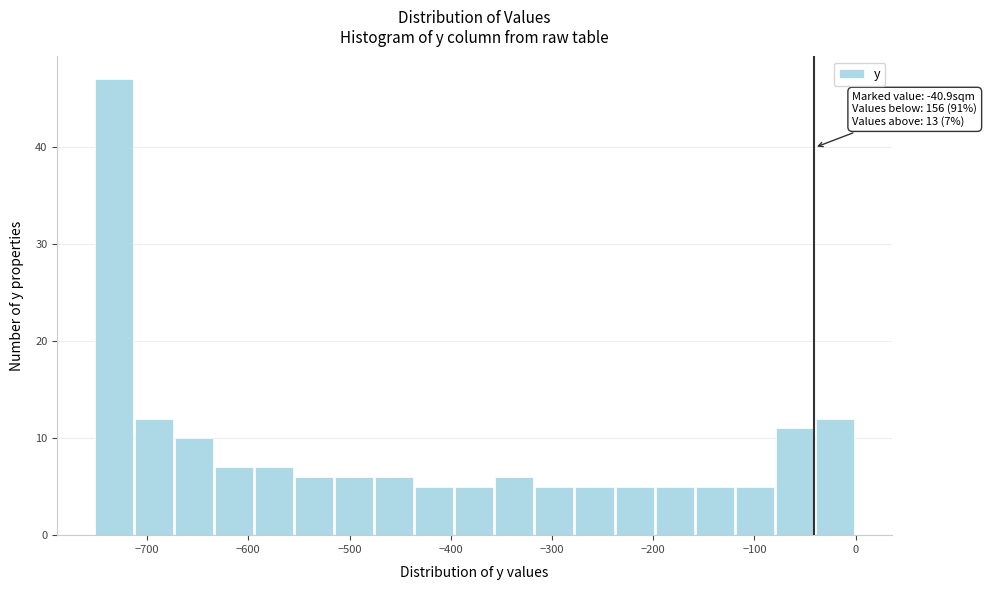

Around what value on the x-axis is the tallest bar? Give the approximate position of its centre, as read against the axis.

-730